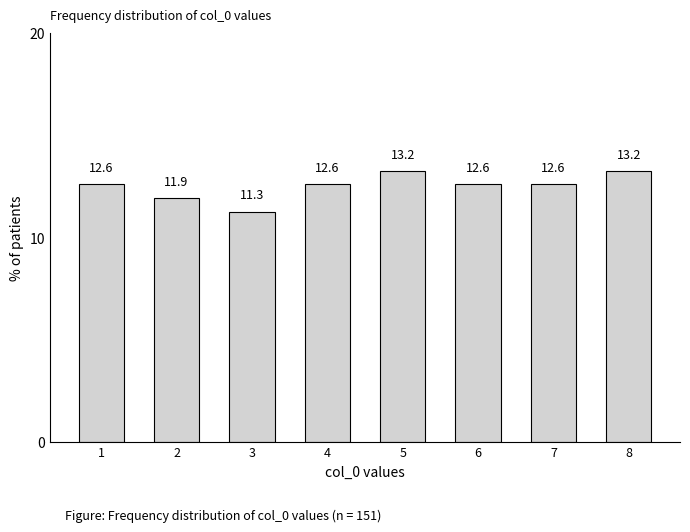

Reading right to left, transcribe all the data shown in this chart.

13.2	12.6	12.6	13.2	12.6	11.3	11.9	12.6